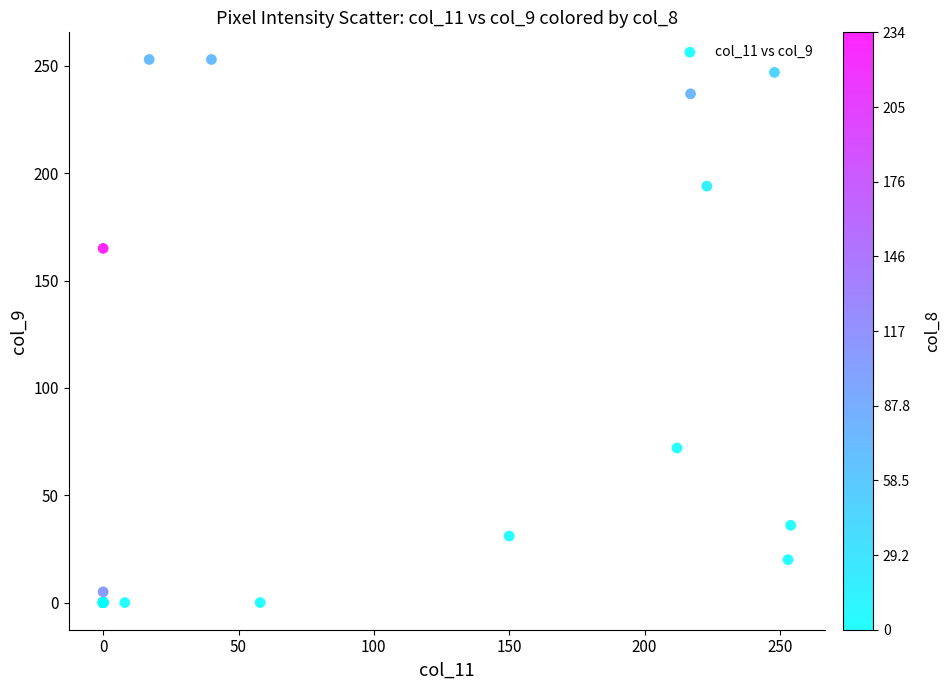

What Y value in the scatter plot is closest to 126?

165